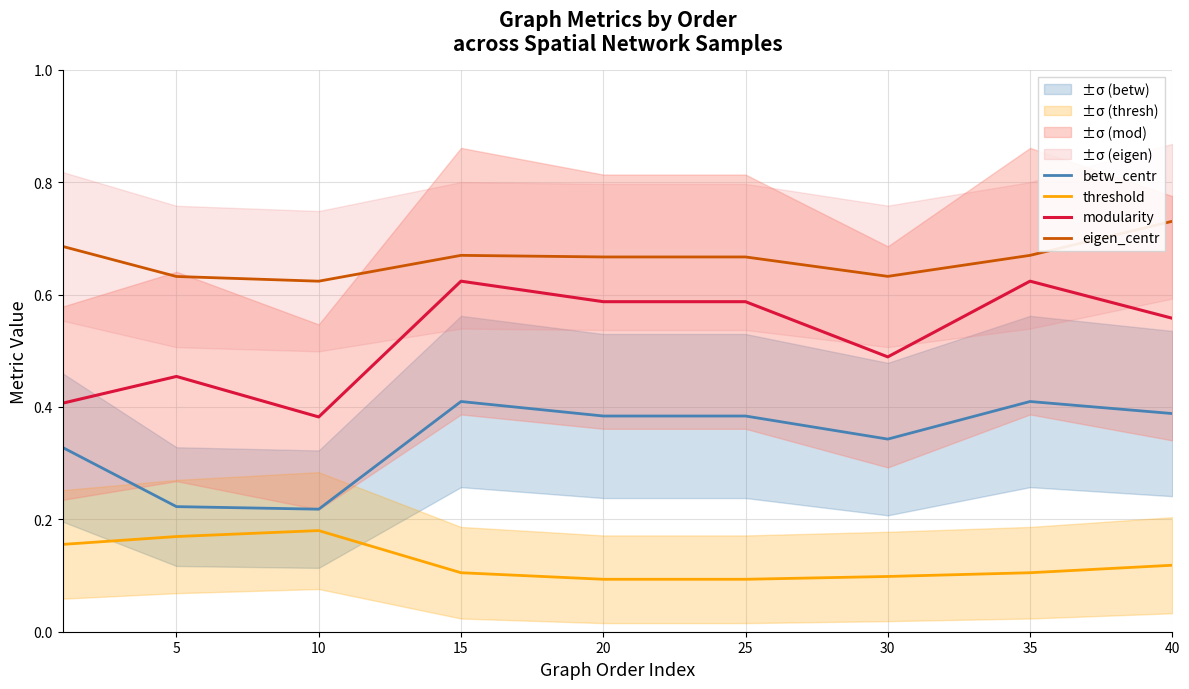

True or false: threshold and modularity cross at least once.

False